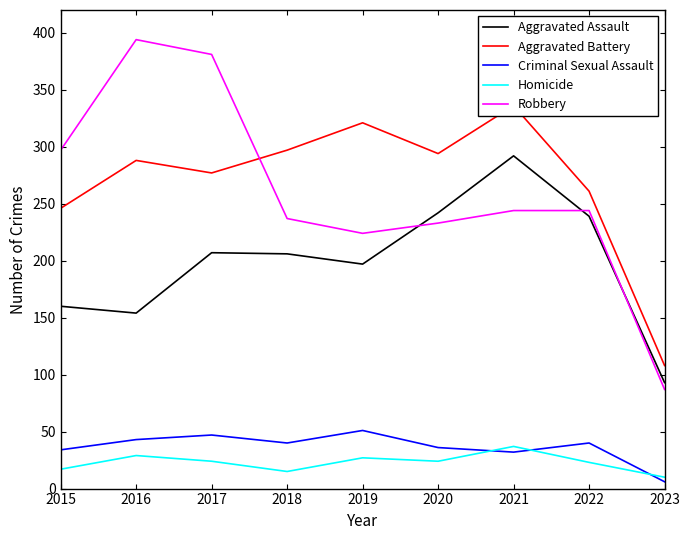

What is the difference between the highest and lowest values at 2021?

304